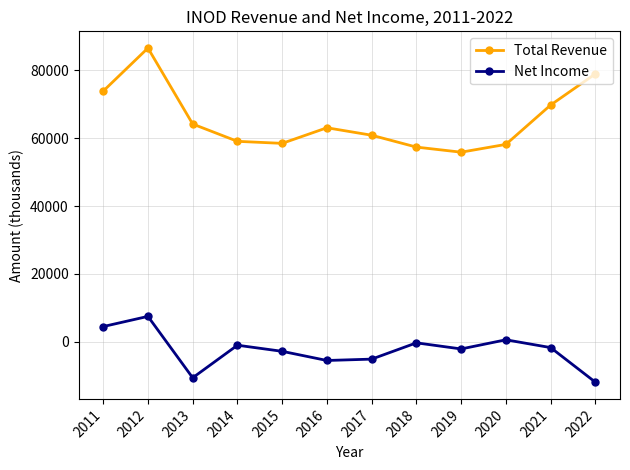

Which series changed the most between 2015 and 2021?

Total Revenue